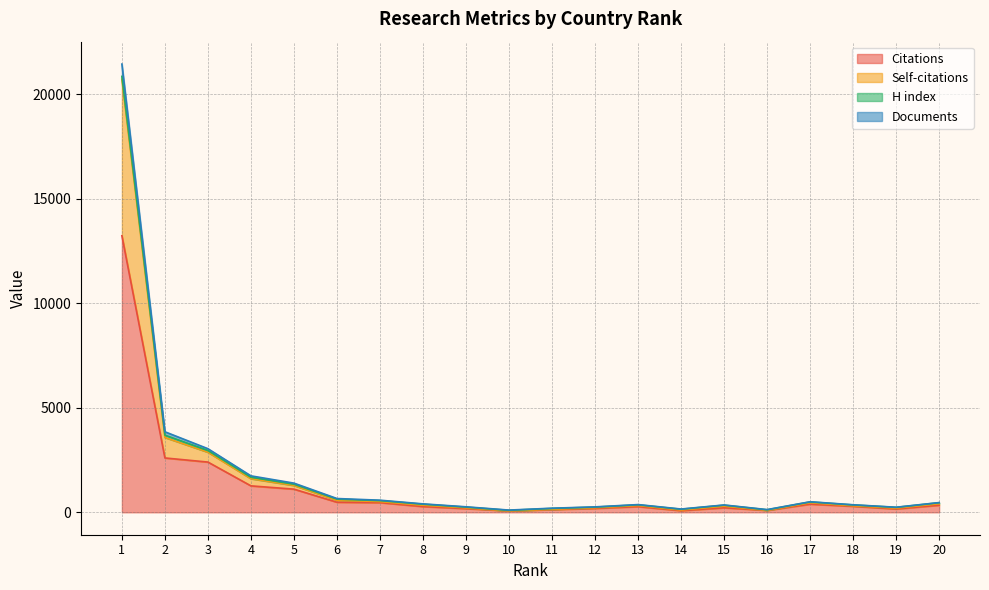

What is the maximum value for Citations?

13237